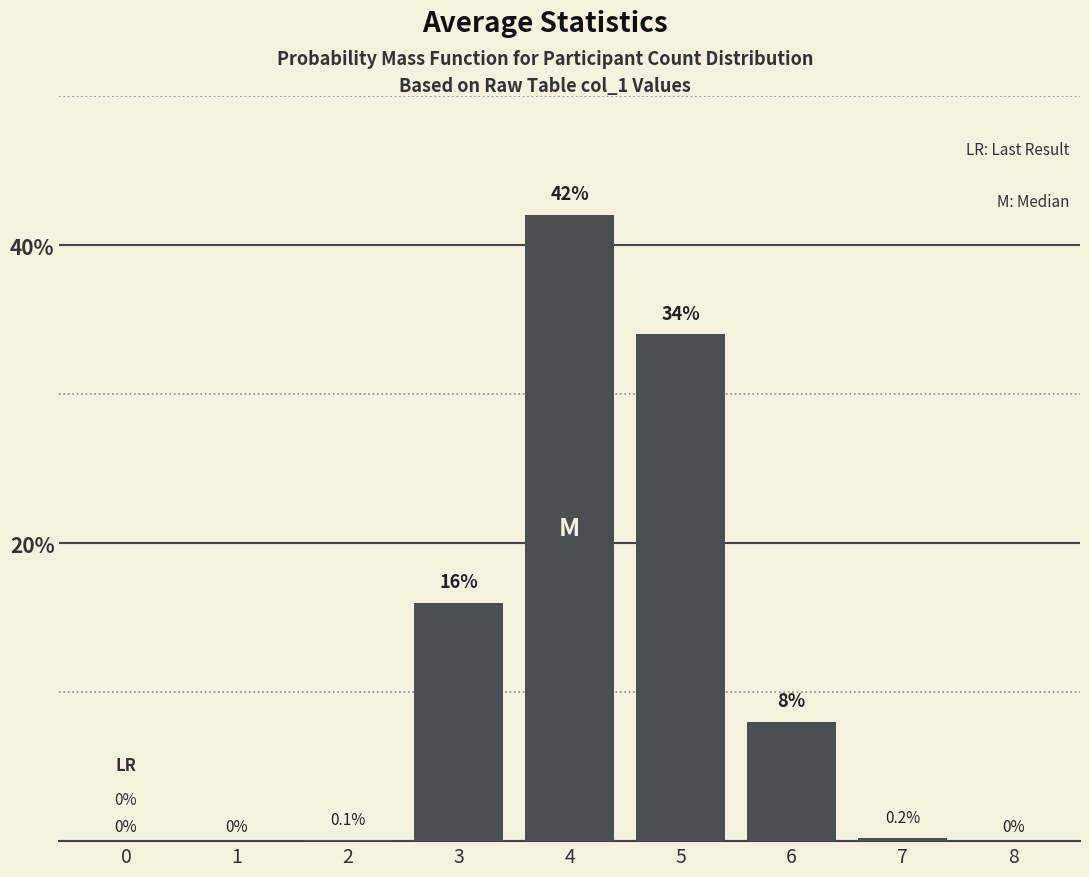

Reading right to left, what are all the values shown in this chart?

8=0.0	7=0.2	6=8.0	5=34.0	4=42.0	3=16.0	2=0.1	1=0.0	0=0.0